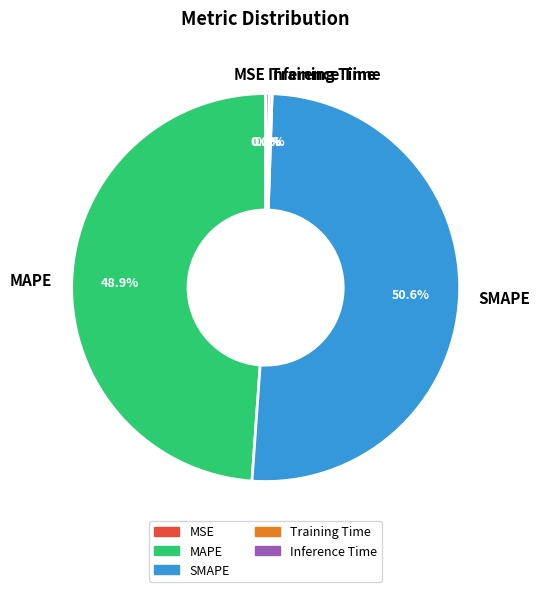

Which has a higher value, MAPE or Inference Time?

MAPE